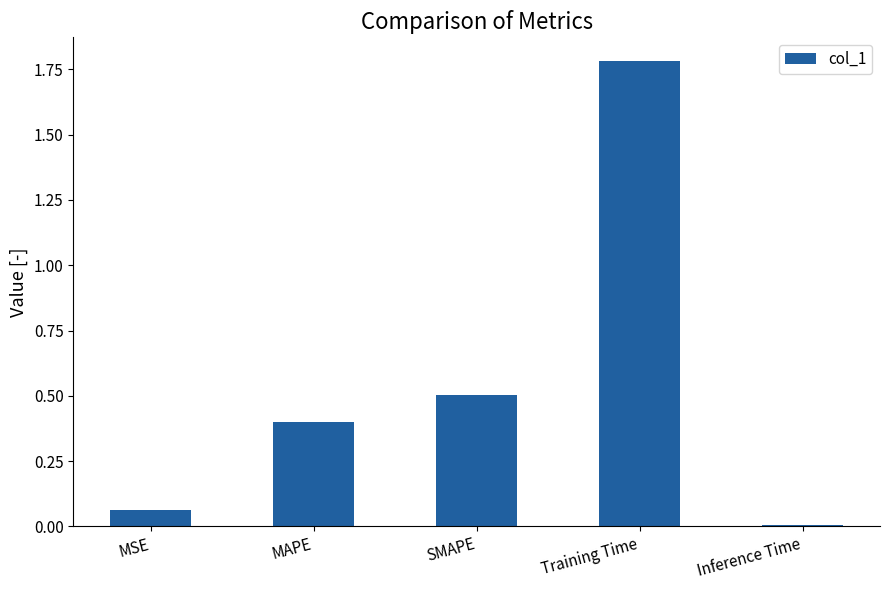

The value at Inference Time is 0.0. True or false?

True